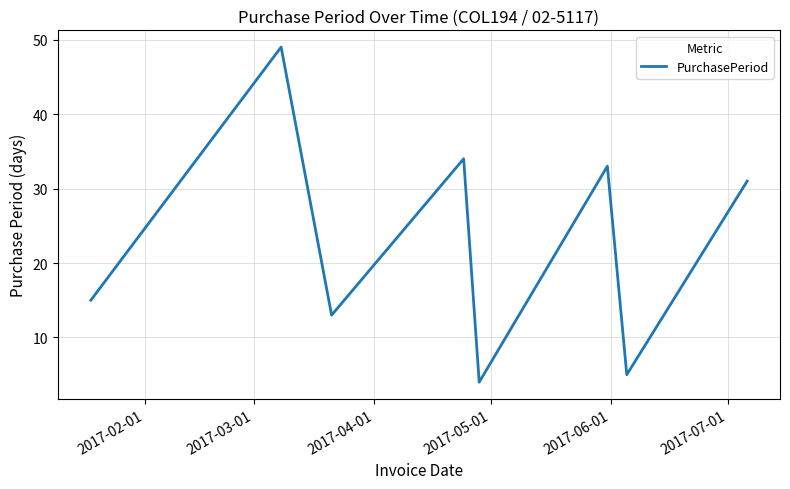

What is the smallest value displayed?

4